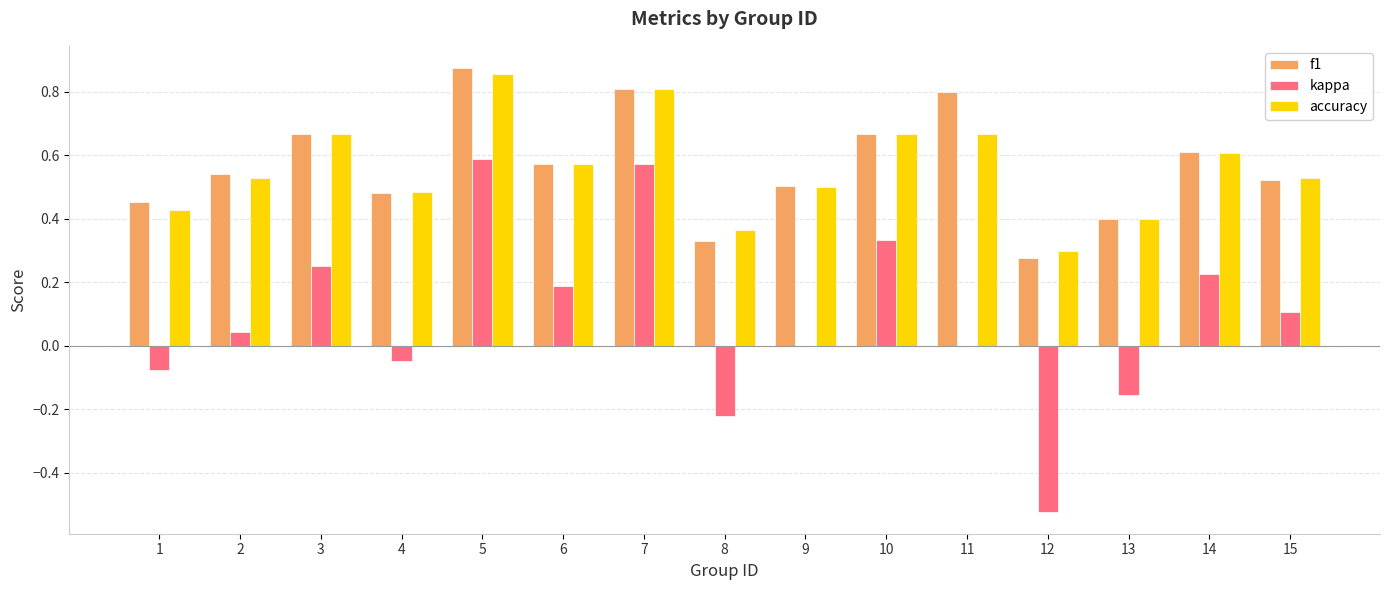

Is it true that kappa equals 0.3 at 7?

False